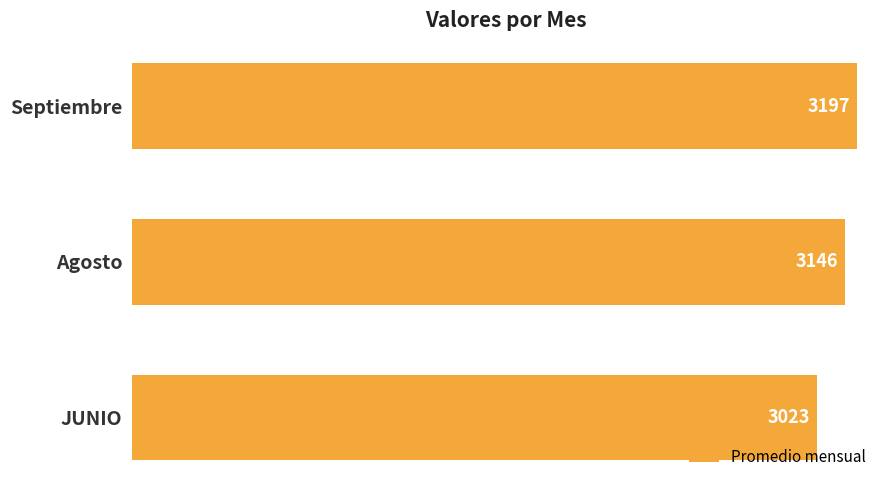

Rank the categories by value from highest to lowest.

Septiembre, Agosto, JUNIO